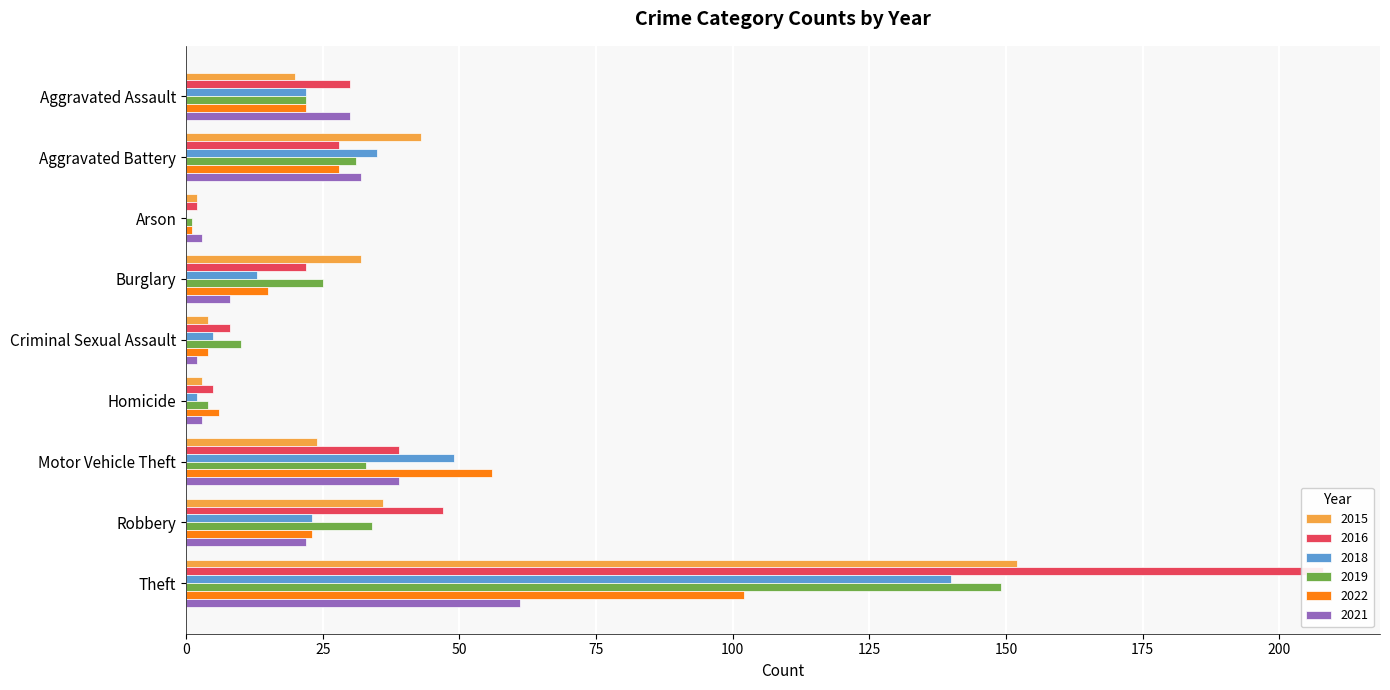

Rank the series at Criminal Sexual Assault from lowest to highest value.

2021, 2015, 2022, 2018, 2016, 2019